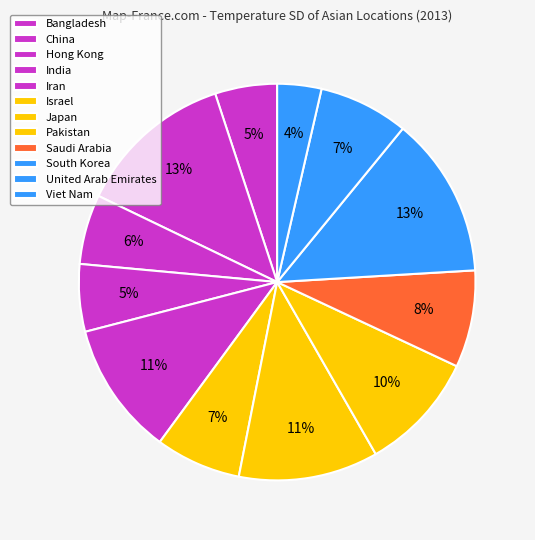

To the nearest percent, what portion does United Arab Emirates represent?

7%